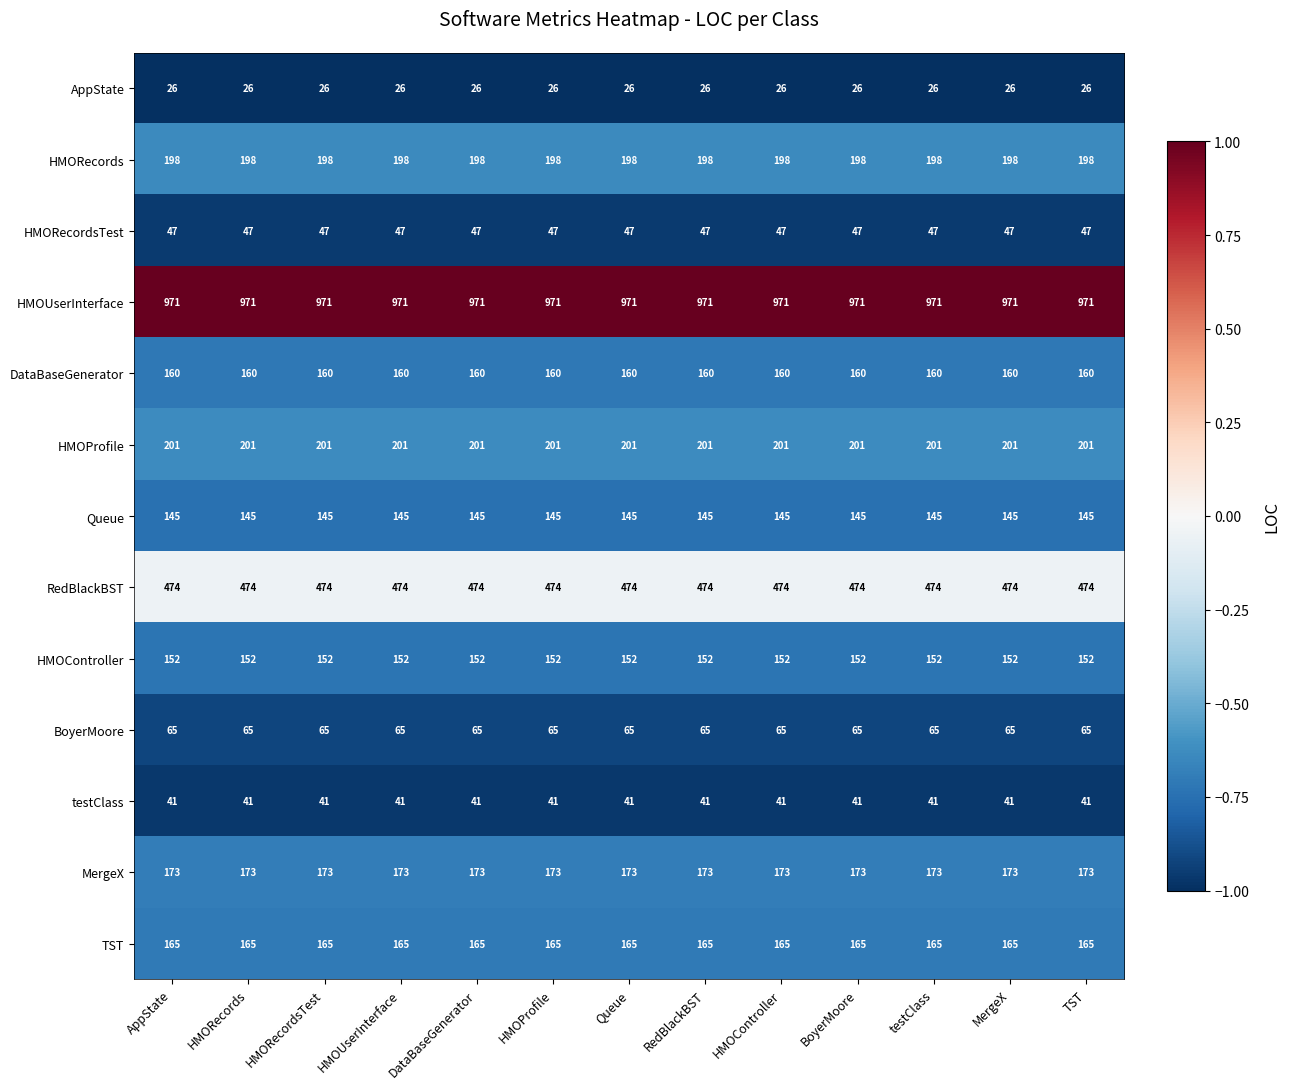

What is the total value across all series at testClass?

2818